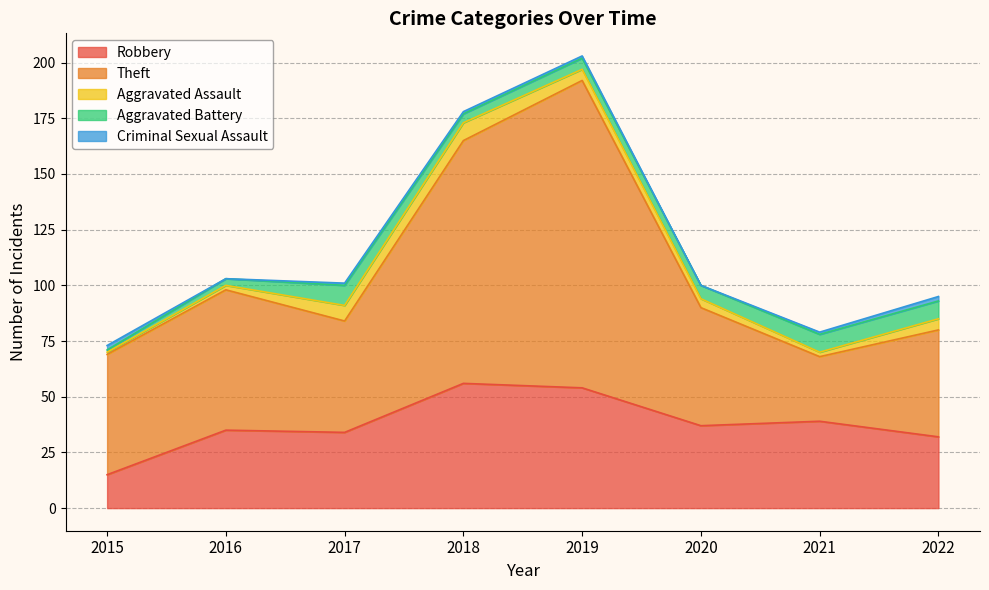

True or false: Theft and Robbery cross at least once.

True